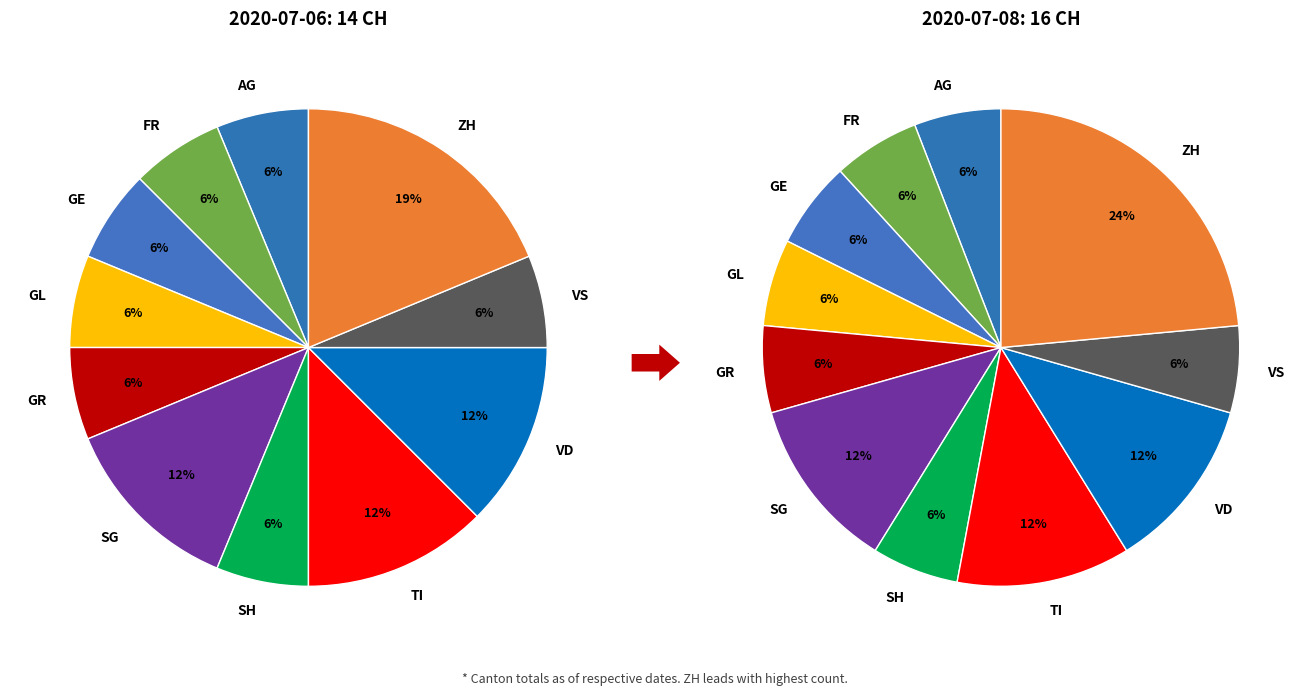

Does AG represent more than half of the total?

No